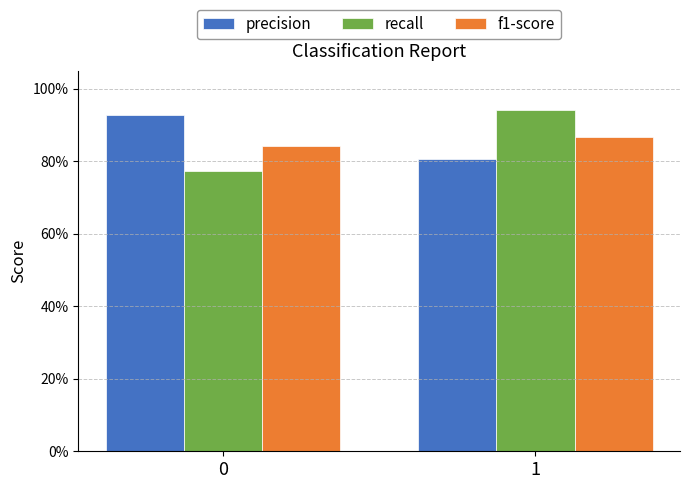

Reading right to left, list all the values displayed in this chart.

precision: 0.8	0.9
recall: 0.9	0.8
f1-score: 0.9	0.8